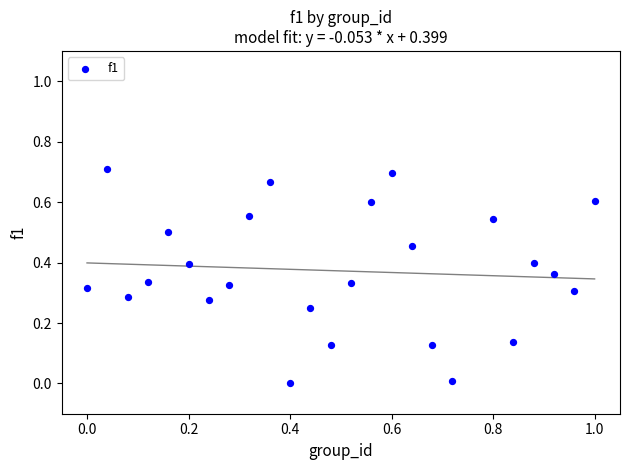

What is the range of X values (max minus min)?

1.0